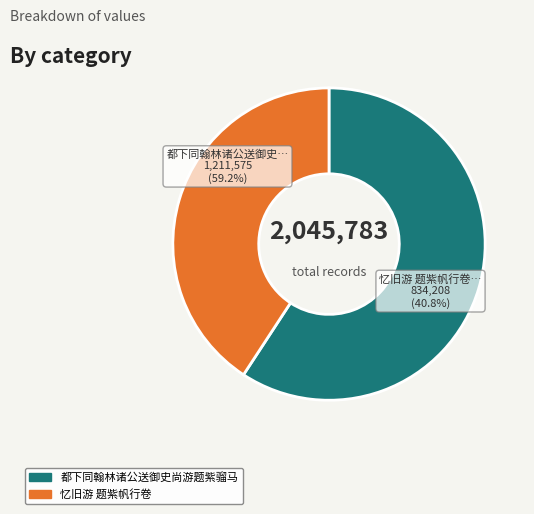

To the nearest percent, what is the average slice percentage?

50%